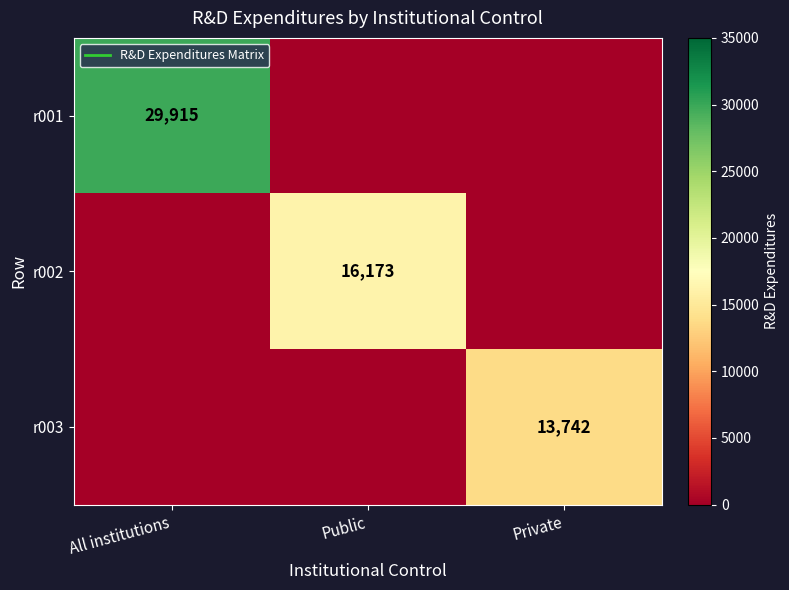

List the series in order of their overall mean, highest first.

r001, r002, r003